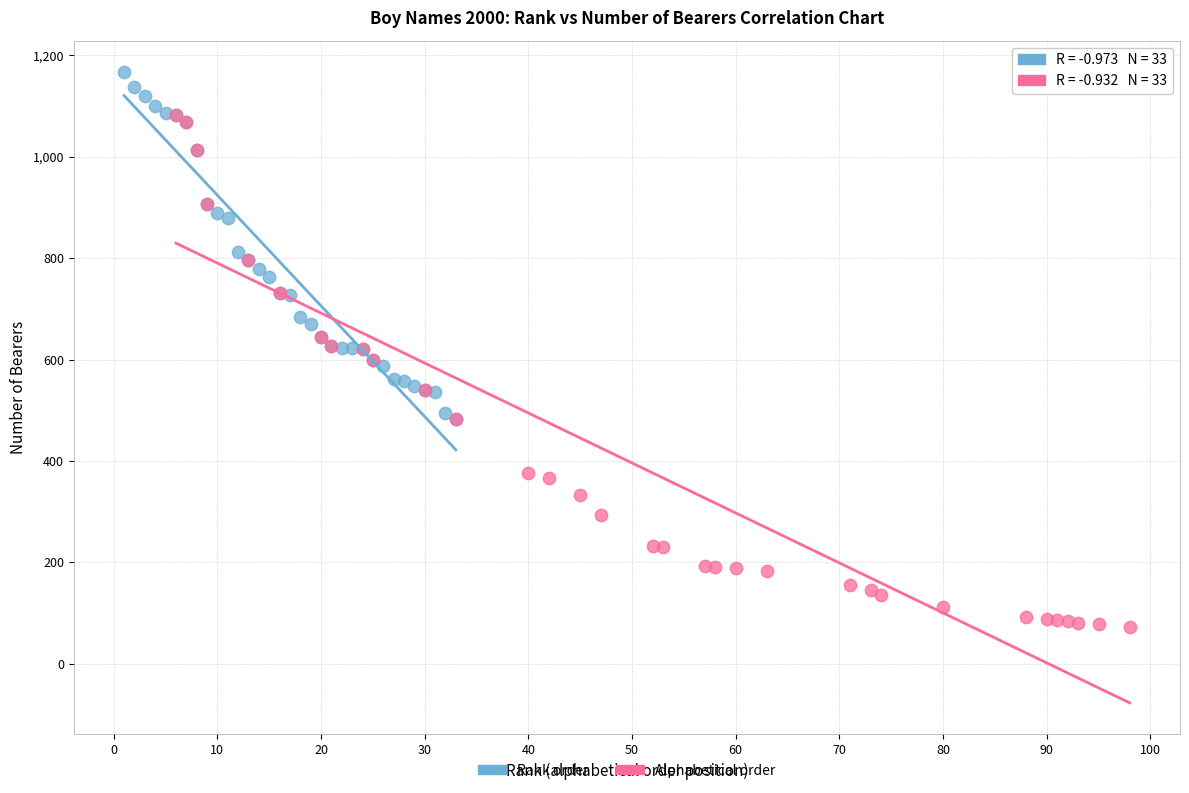

Which series contains the highest Y value?

Rank order